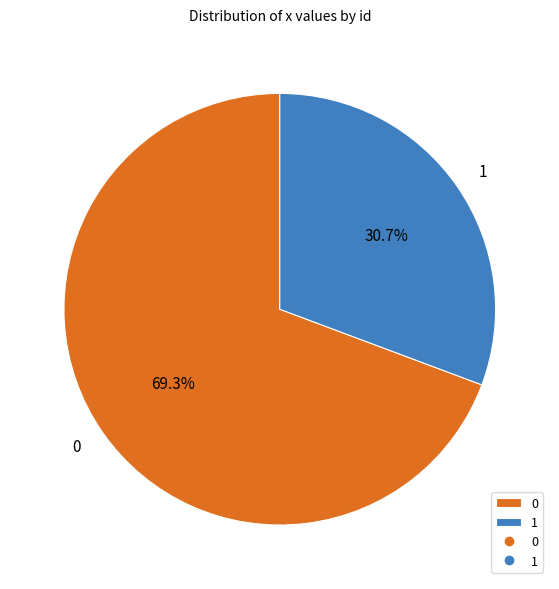

Is there a majority slice in this chart?

Yes